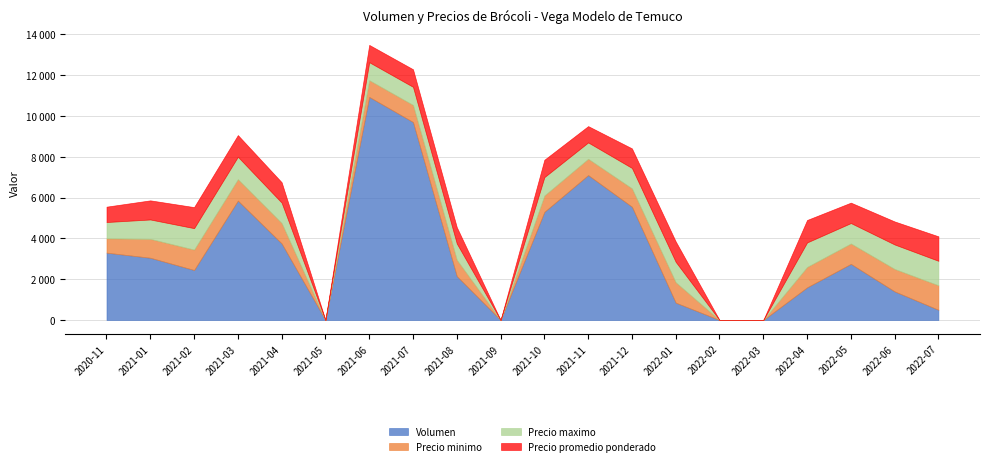

True or false: Precio maximo has a value of 1200 at 2022-07.

True